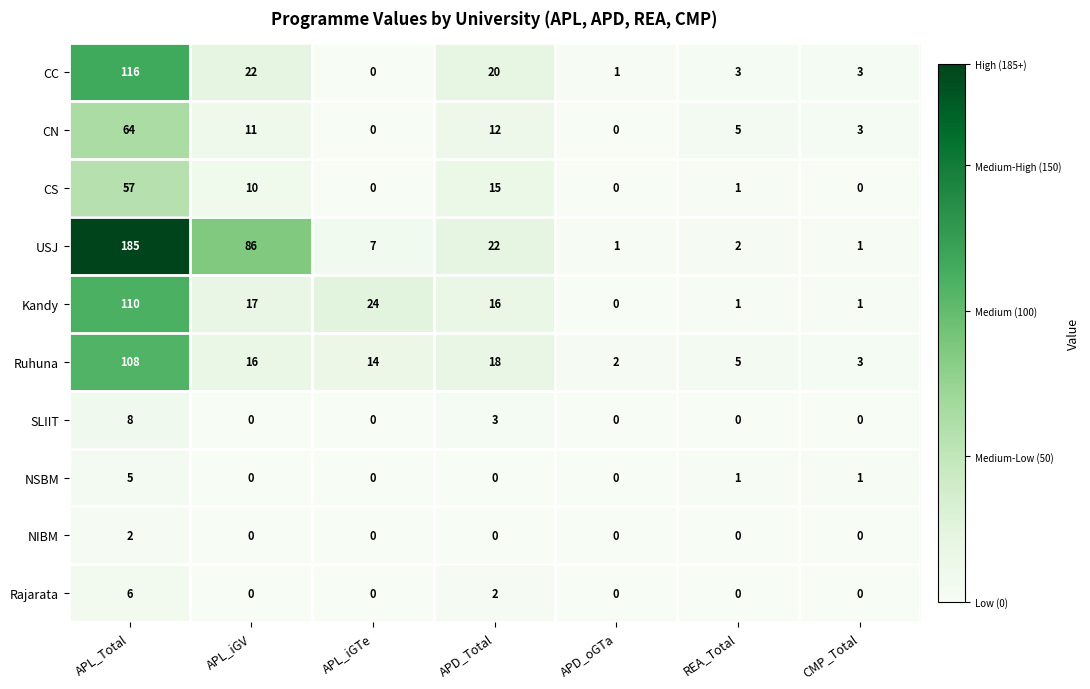

True or false: NIBM has a value of 0 at APD_Total.

True